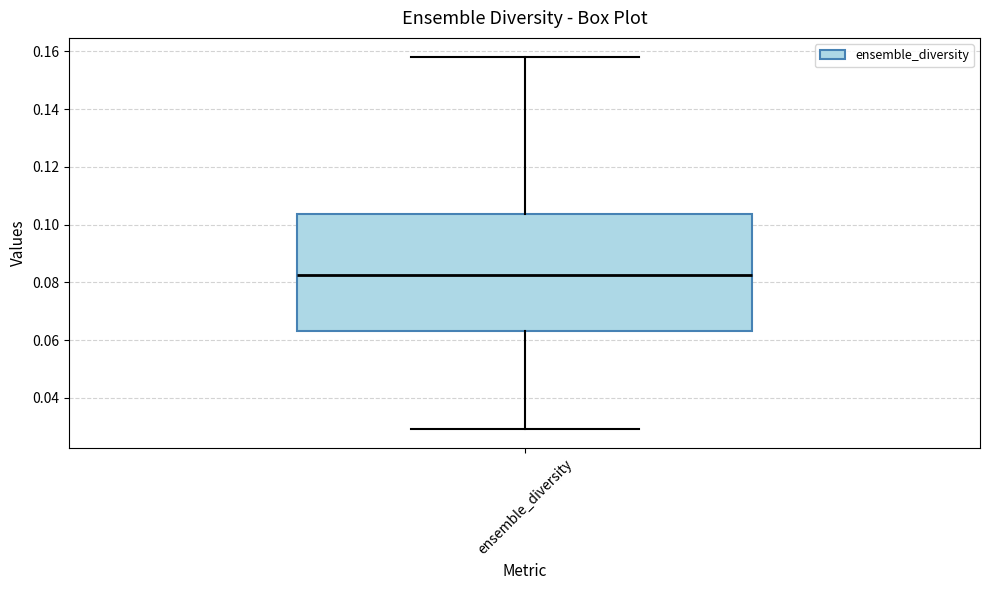

Read this box plot against the y-axis: the position of the median line, the range covered by the box, and the ends of both whiskers. The values are not printed on the chart, so give them approximately, as read against the axis.

median 0.082, box 0.064 to 0.104, whiskers 0.030 to 0.158